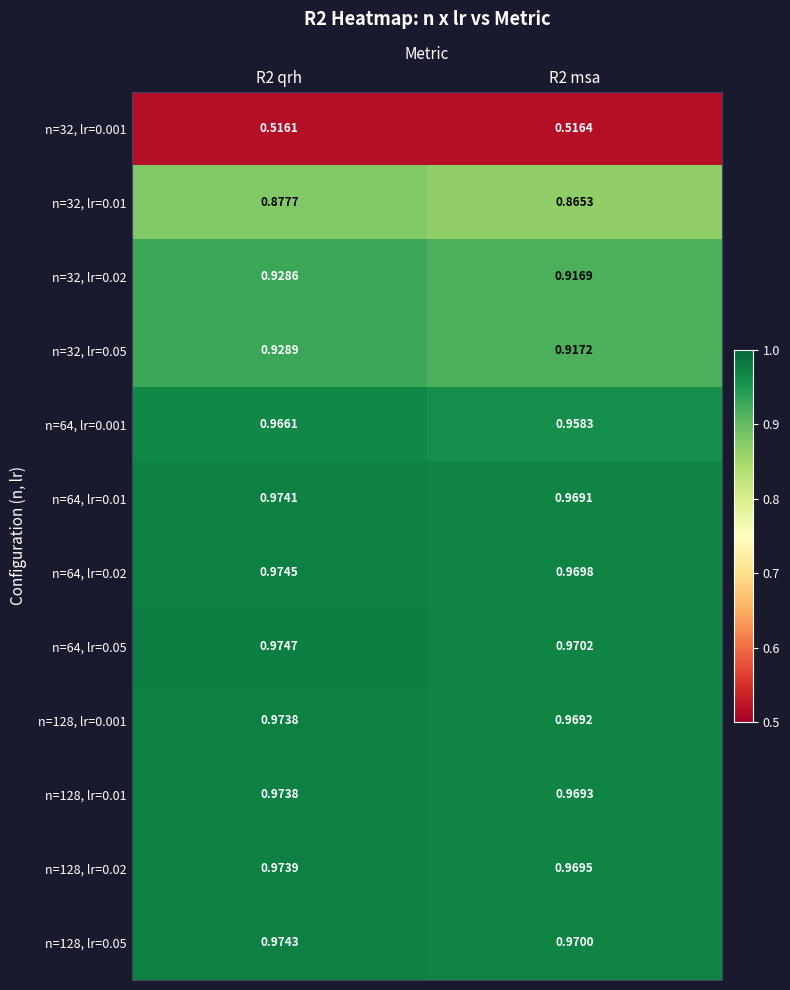

Is the value of n=32, lr=0.001 at R2 qrh greater than the value of n=64, lr=0.02 at R2 msa?

No